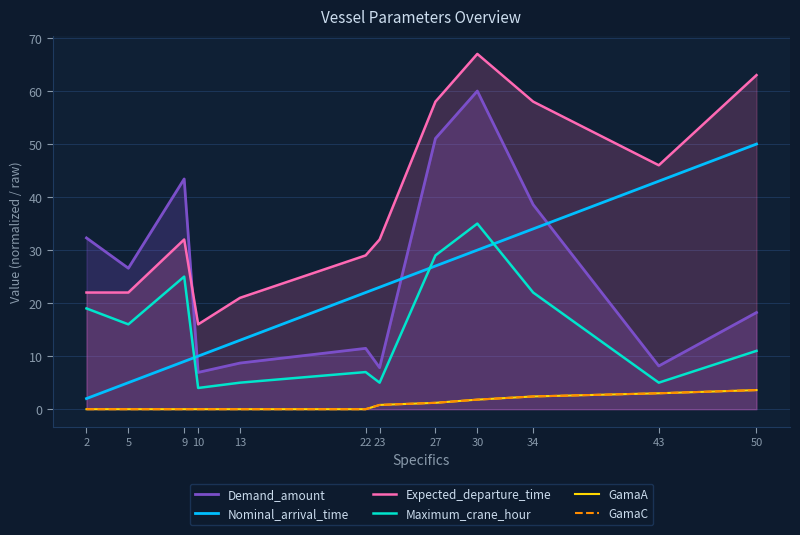

What is the maximum value shown in the chart?

67.0